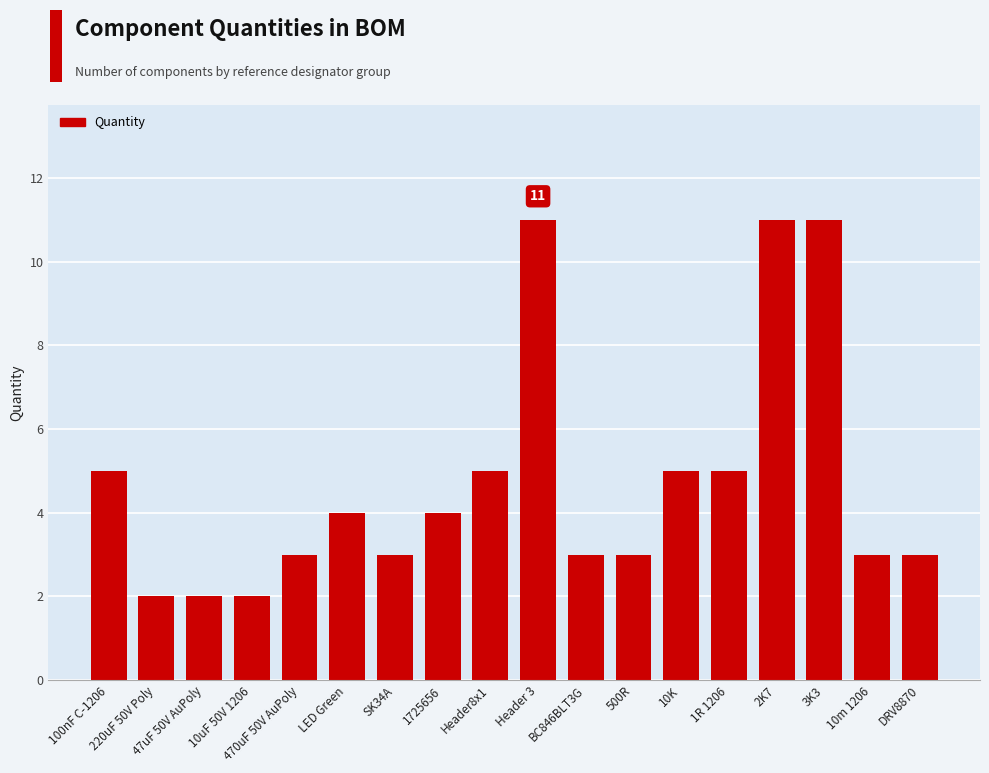

Where does the data first go above 4?

100nF C-1206